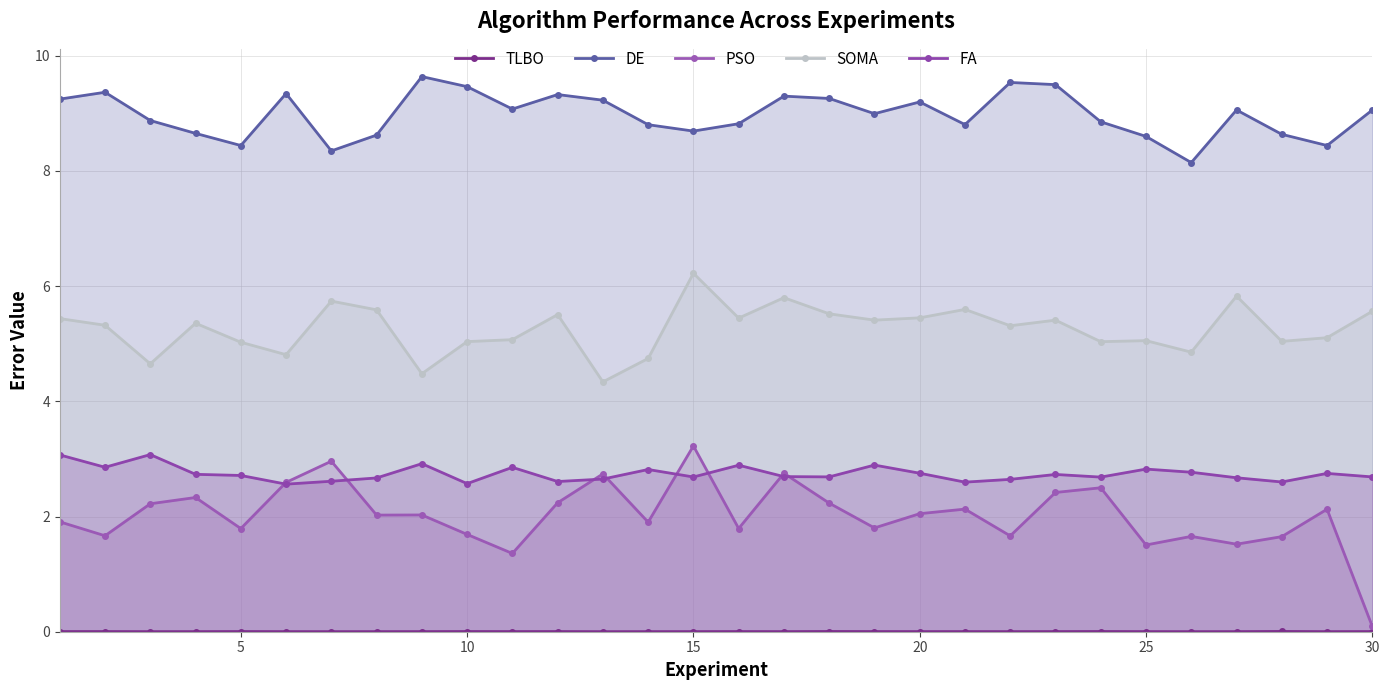

How many lines are shown in the chart?

5